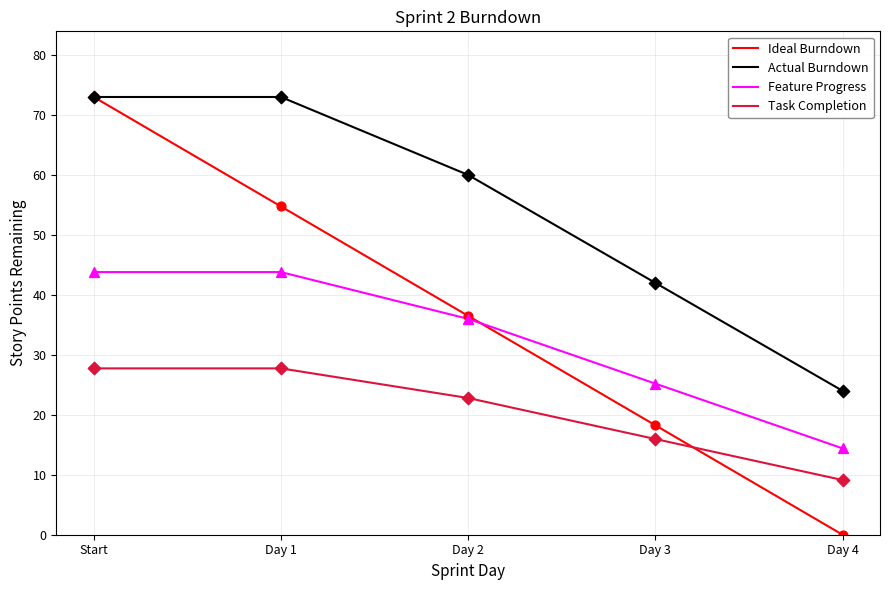

At which category is the sum across all series the highest?

Start